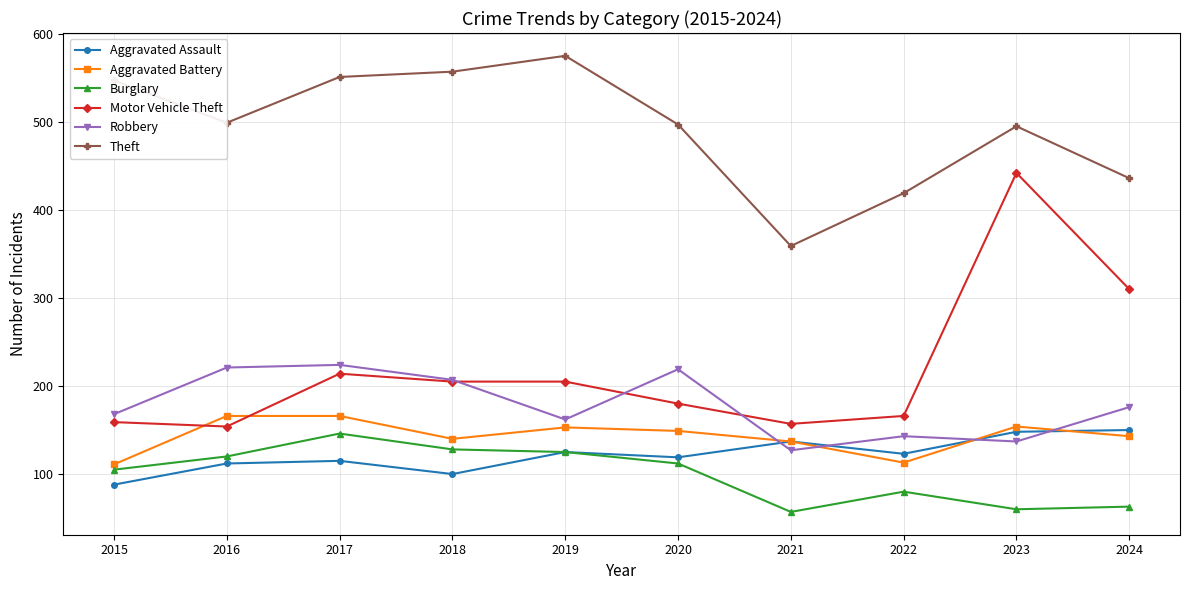

True or false: Aggravated Assault has a value of 123 at 2022.

True